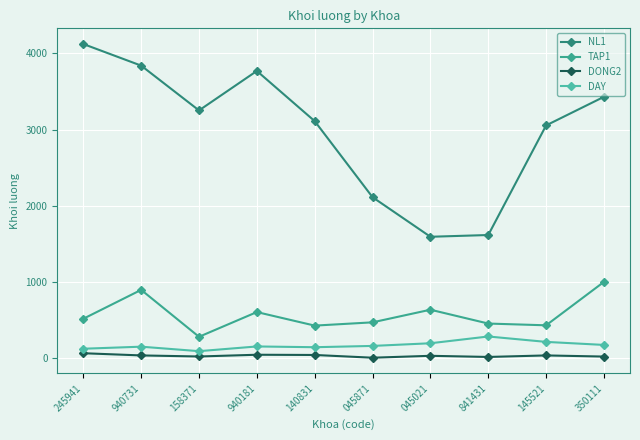

What is the sum of the DAY values at 045021 and 140831?

328